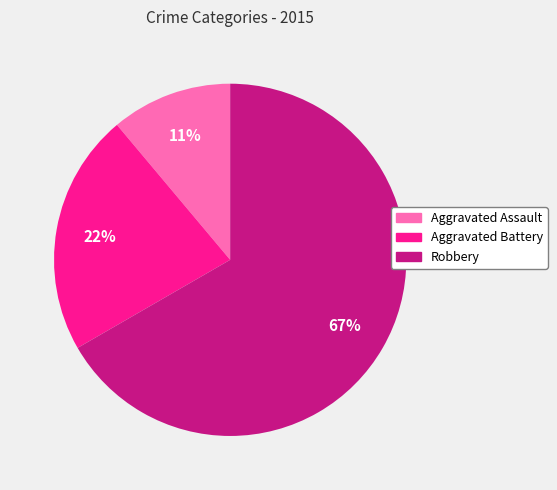

To the nearest percent, what is the average slice percentage?

33%